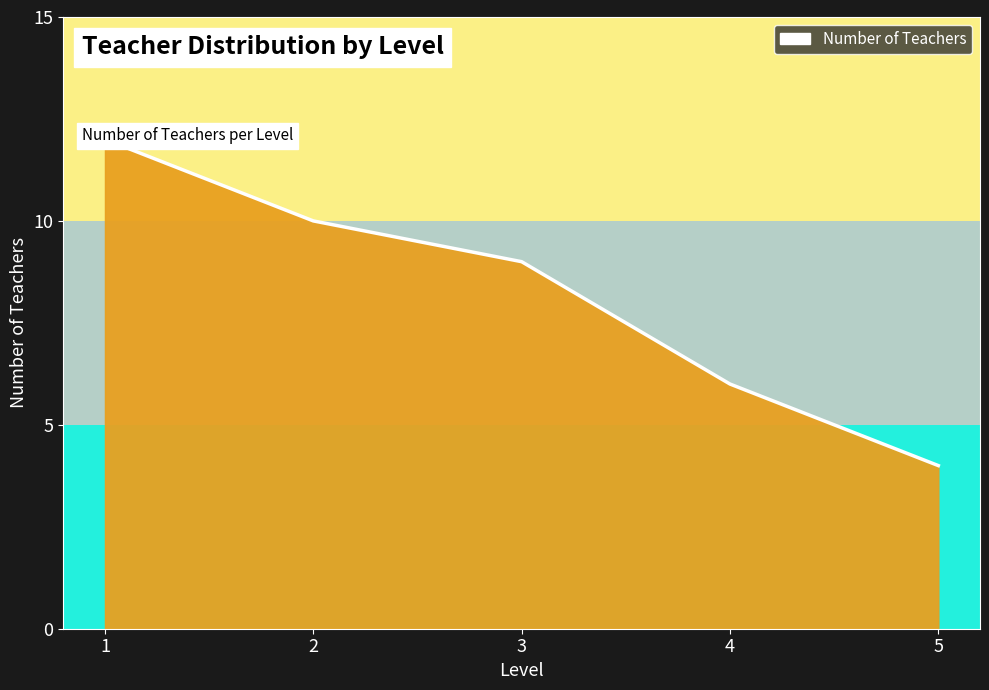

Reading left to right, transcribe all the data shown in this chart.

1=12	2=10	3=9	4=6	5=4